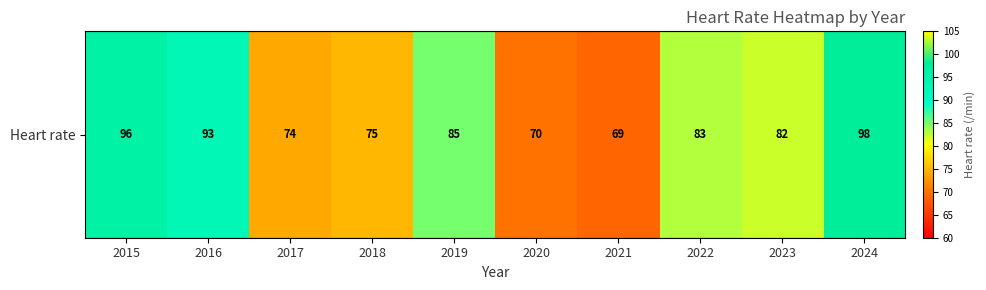

Is it true that the value at 2018 is 75?

True